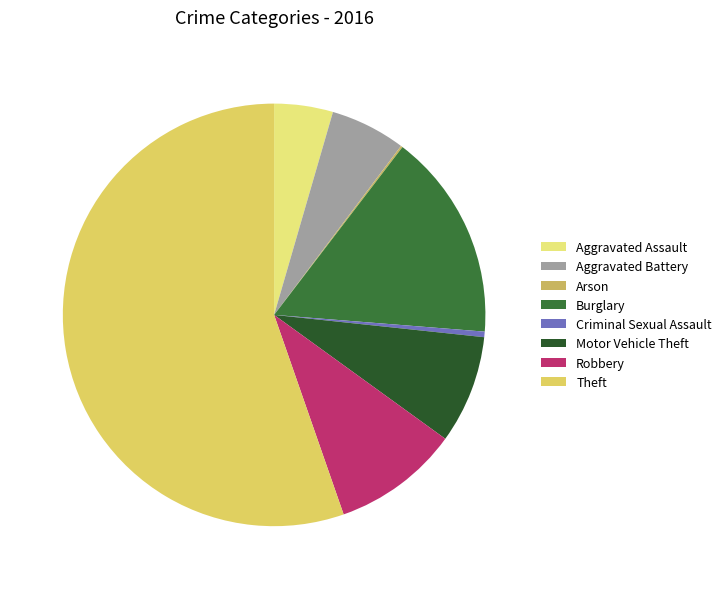

What is the largest slice in the pie chart?

Theft